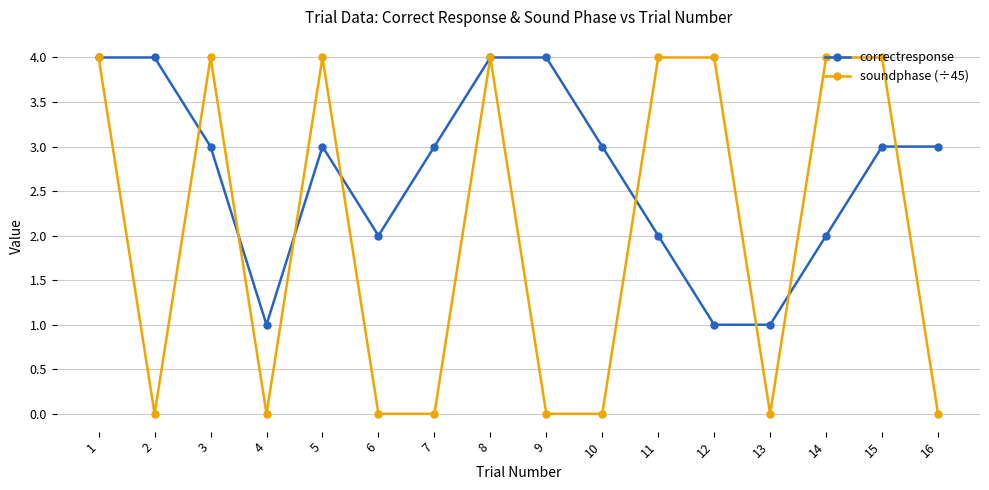

List the series in order of their overall mean, lowest first.

soundphase (÷45), correctresponse